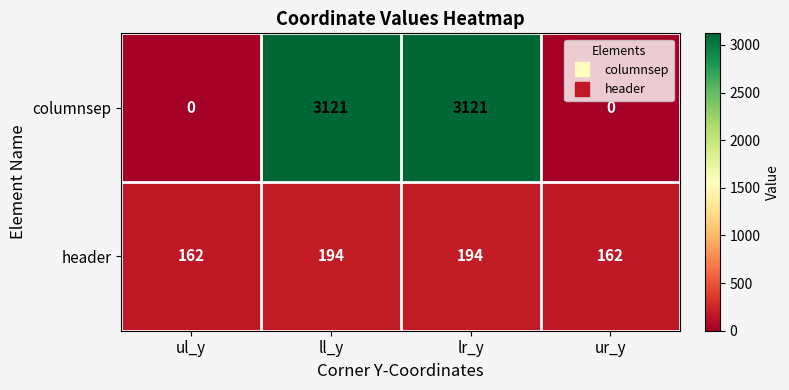

Is it true that columnsep equals 3121 at ll_y?

True